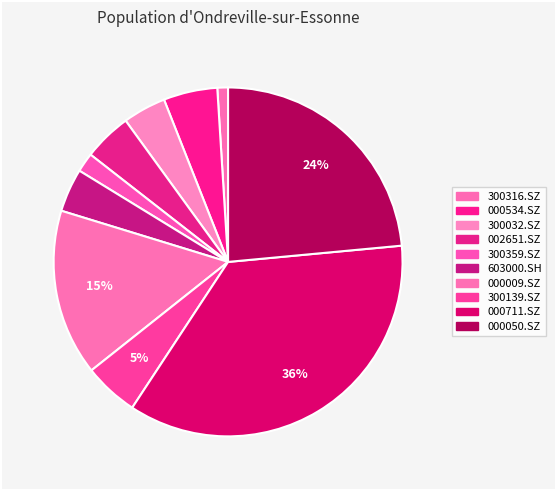

To the nearest percent, what is the difference between the 300139.SZ and 300316.SZ slice percentages?

4%